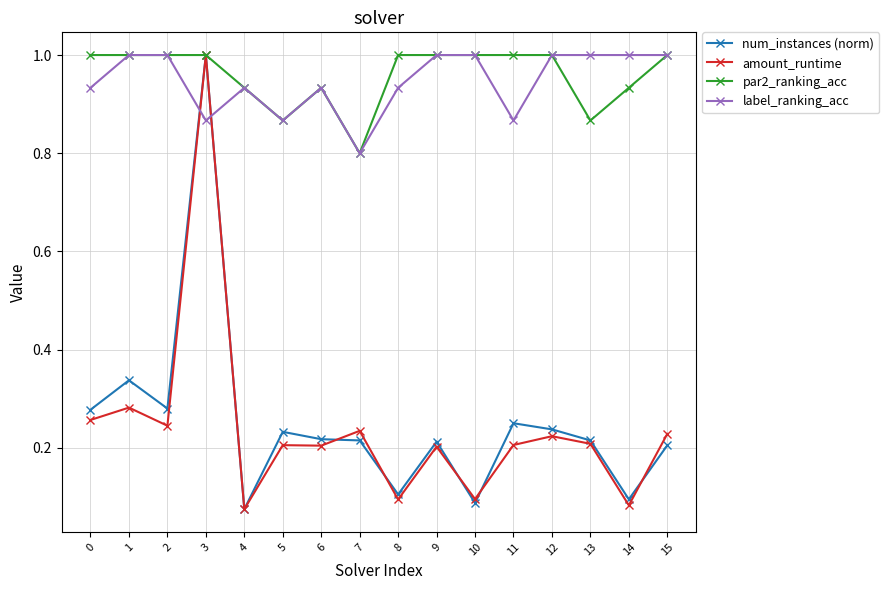

True or false: par2_ranking_acc has more than 0 points higher than both neighbors.

True